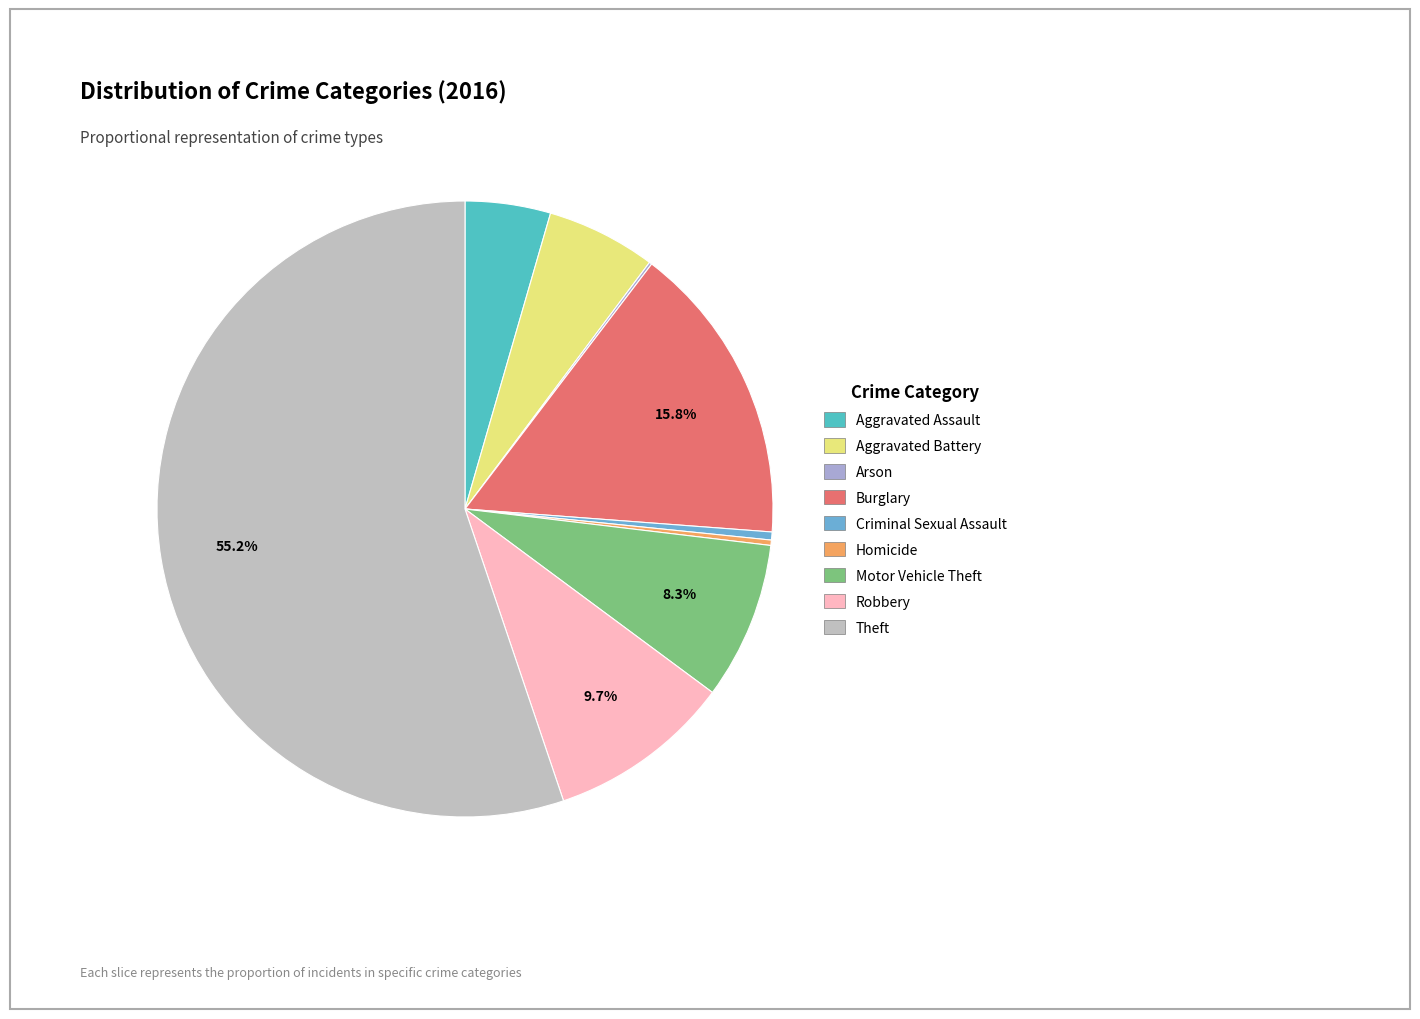

What is the total percentage of Aggravated Assault and Theft?

59.7%